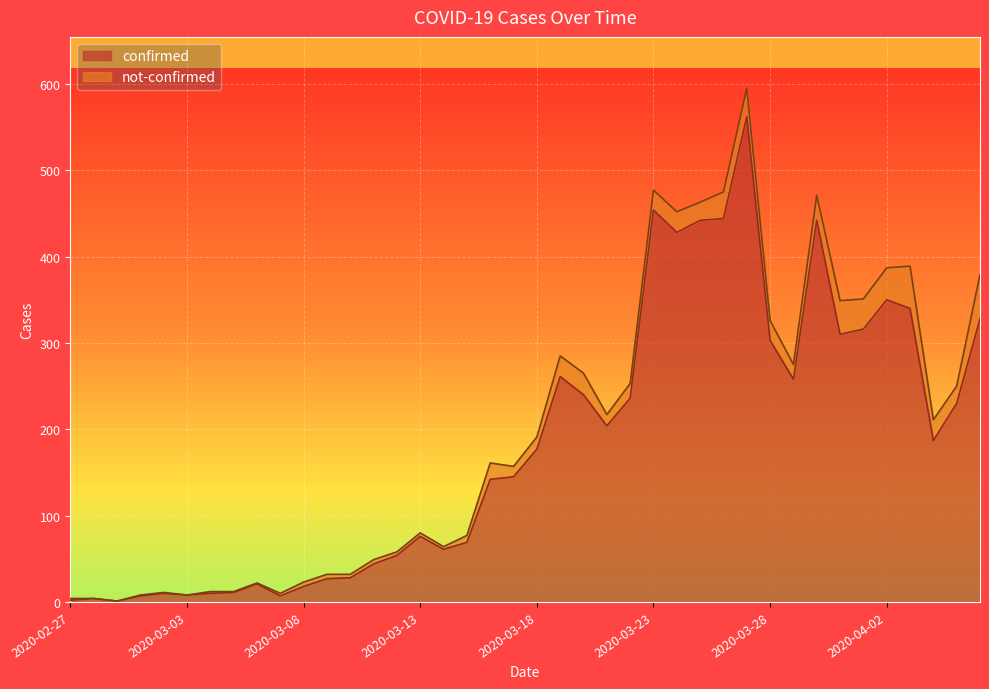

Which category has the lowest value across all series?

2020-02-29